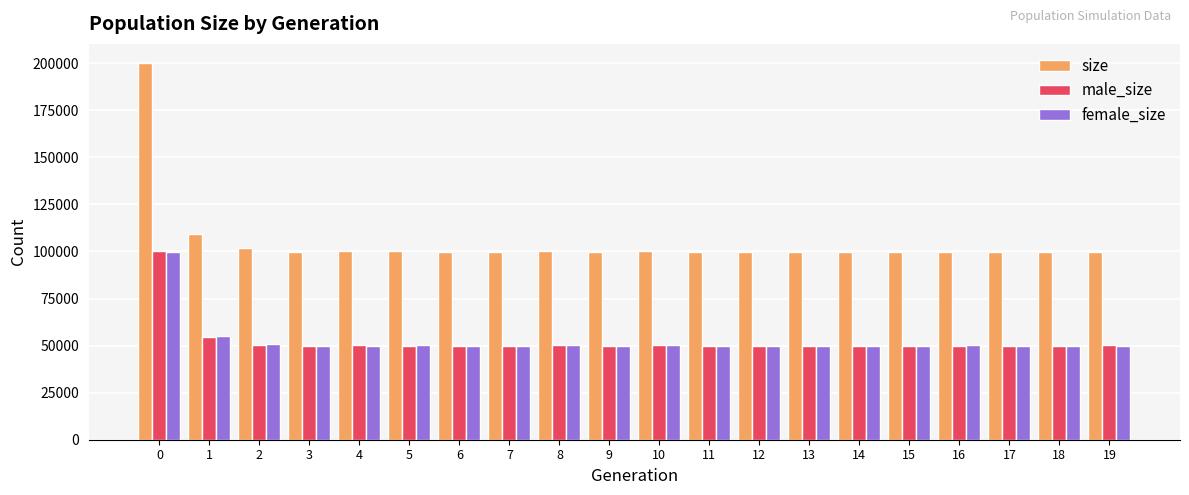

Does the chart contain any negative values?

No